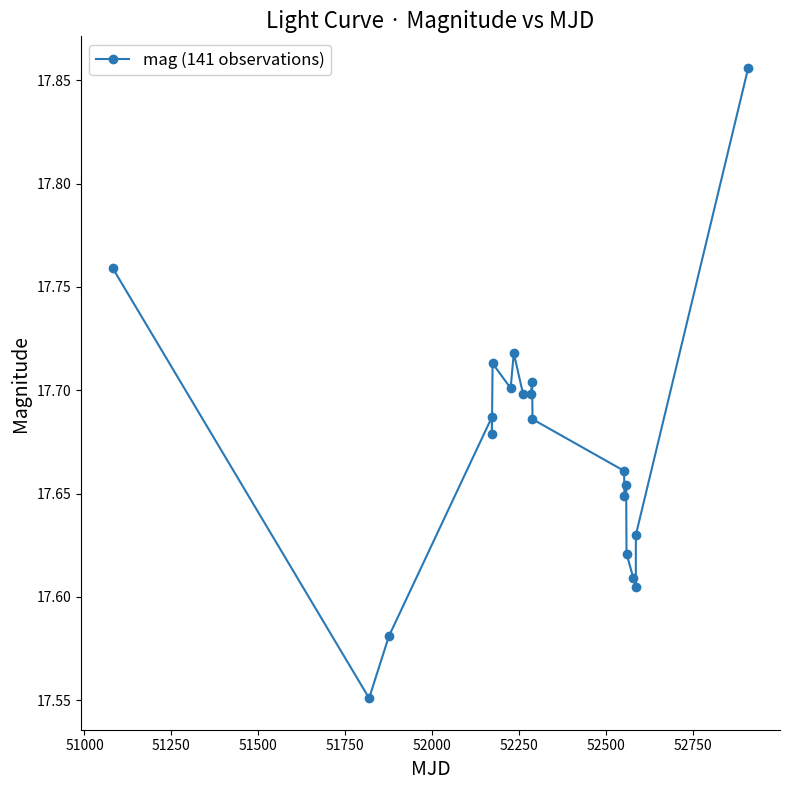

How many values are between 17 and 18?

20